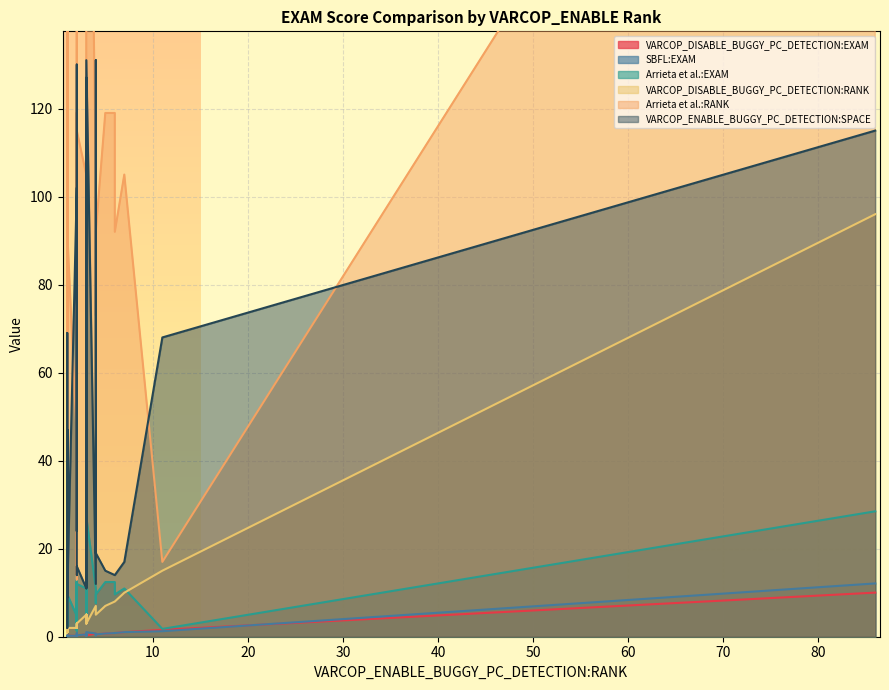

What are all the series names shown in the legend?

VARCOP_ENABLE_BUGGY_PC_DETECTION:SPACE, VARCOP_DISABLE_BUGGY_PC_DETECTION:RANK, VARCOP_DISABLE_BUGGY_PC_DETECTION:EXAM, SBFL:EXAM, Arrieta et al.:RANK, Arrieta et al.:EXAM